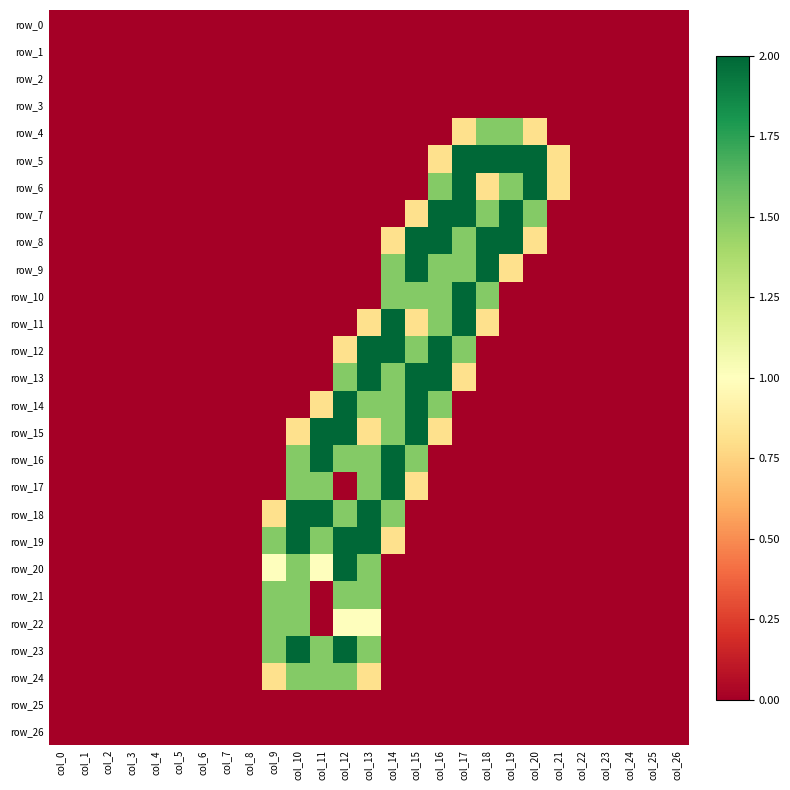

Is it true that row_20 equals 0.0 at col_3?

True